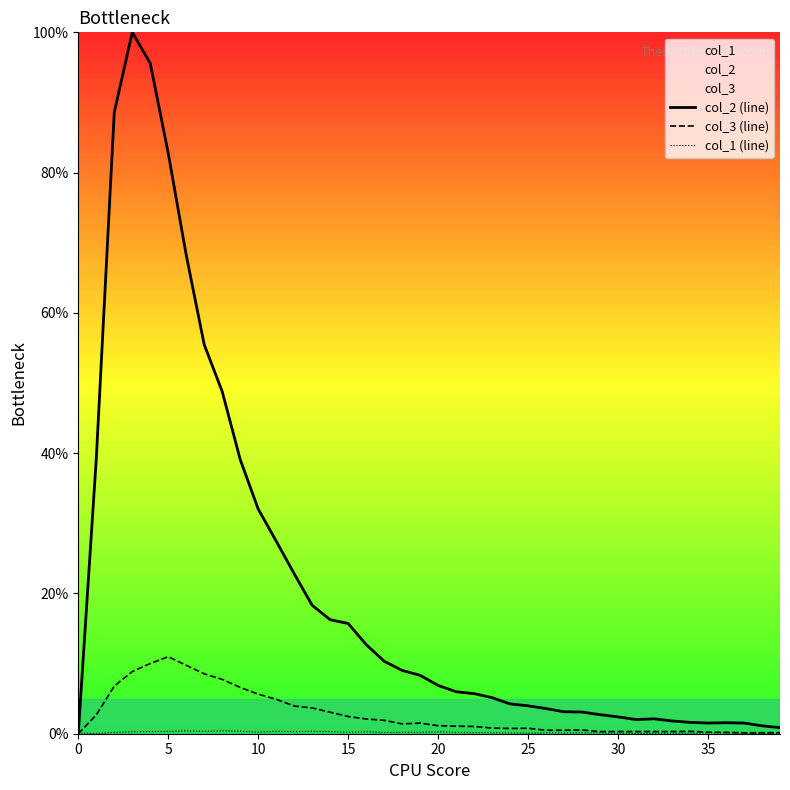

What is the greatest value displayed?

100.0